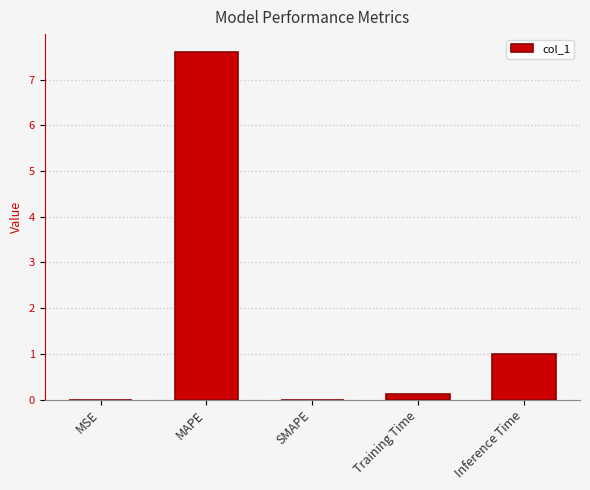

What is the sum of all values?

8.7